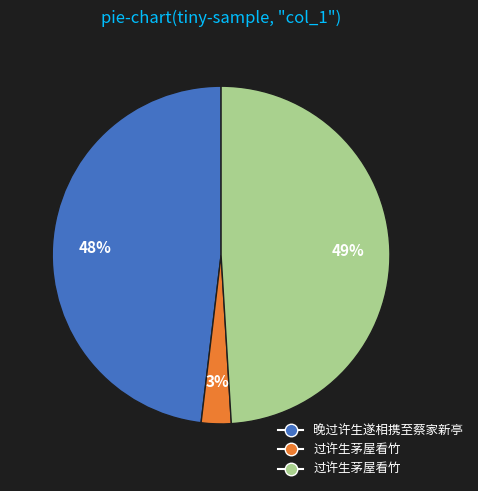

To the nearest percent, what is the difference between the largest and smallest slice percentages?

46%